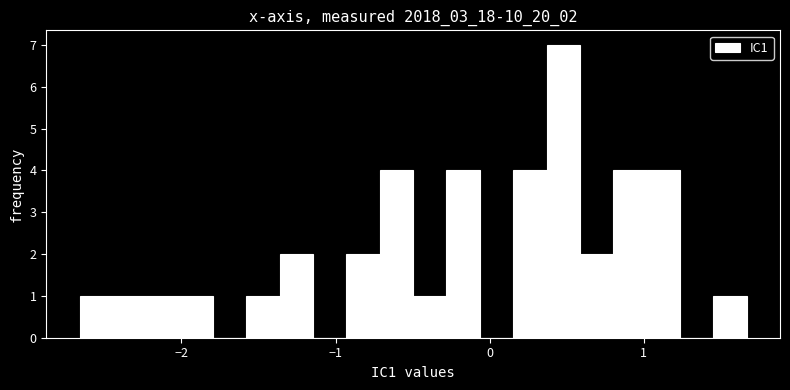

Read against the x-axis, roughly where is the centre of the tallest bar?

0.5